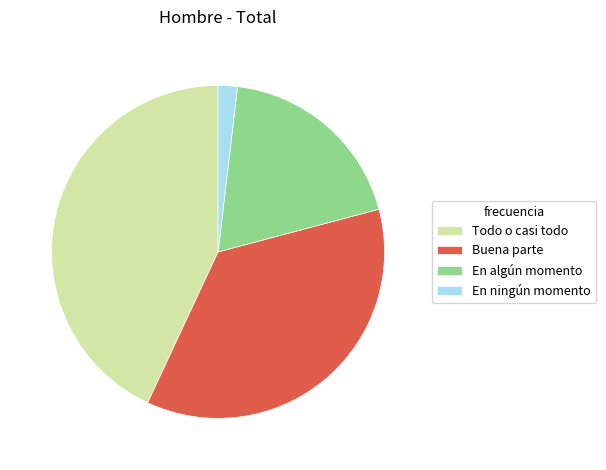

Is it true that En algún momento is 19% of the pie?

True